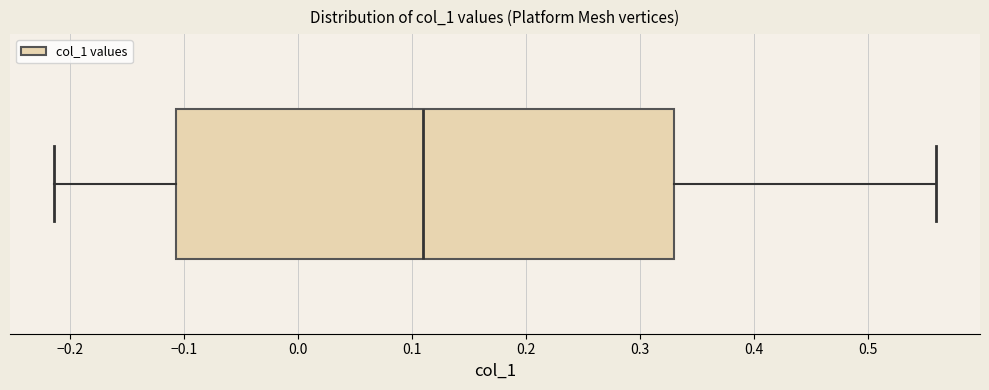

Where is the right edge of the box on the x-axis? The values are not printed on the chart, so give them approximately, as read against the axis.

0.33